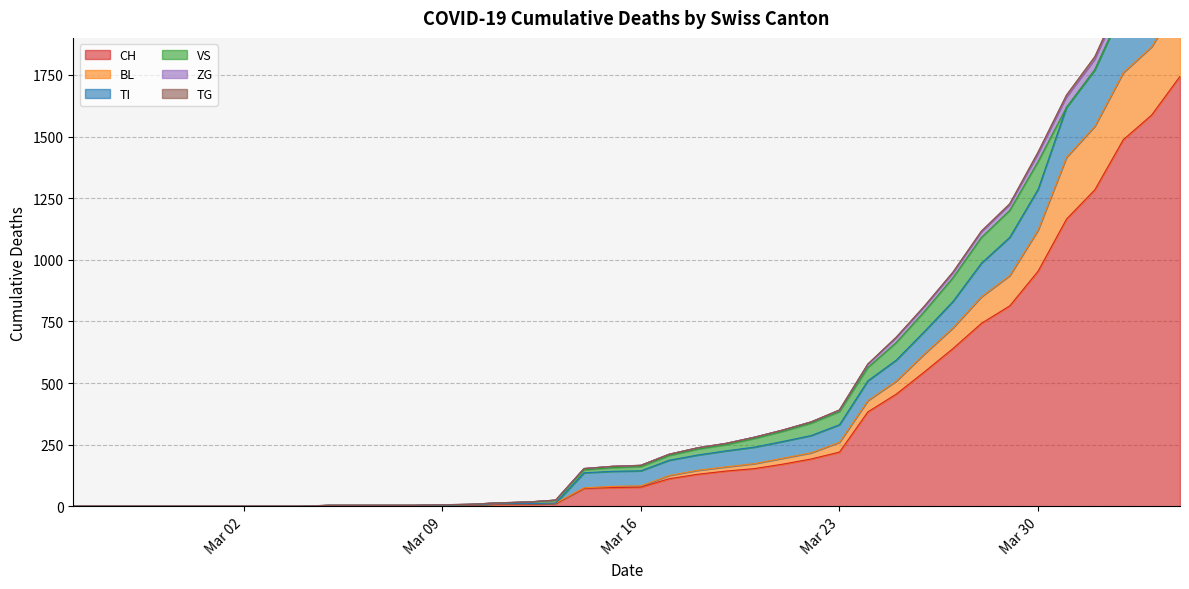

What is the maximum value for CH?

1744